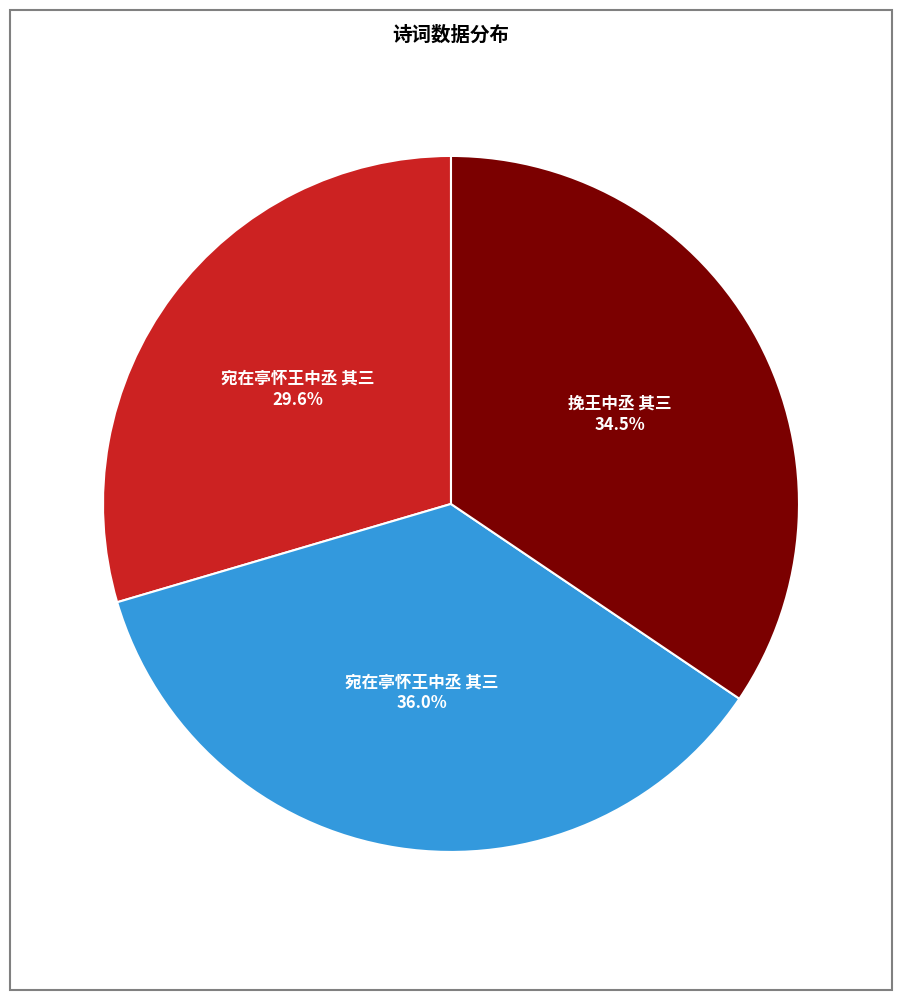

Does any single category account for the majority?

No